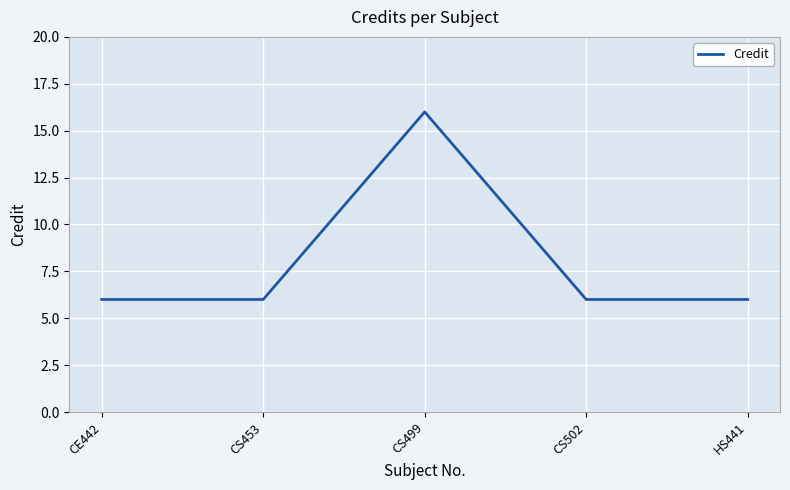

What is the sum of all values?

40